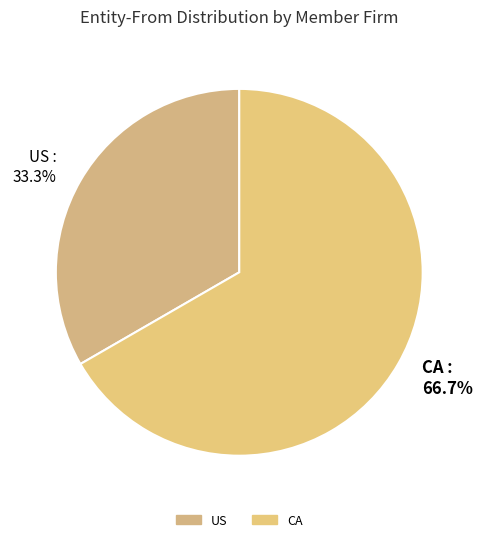

What percentage is NOT represented by CA?

33.3%